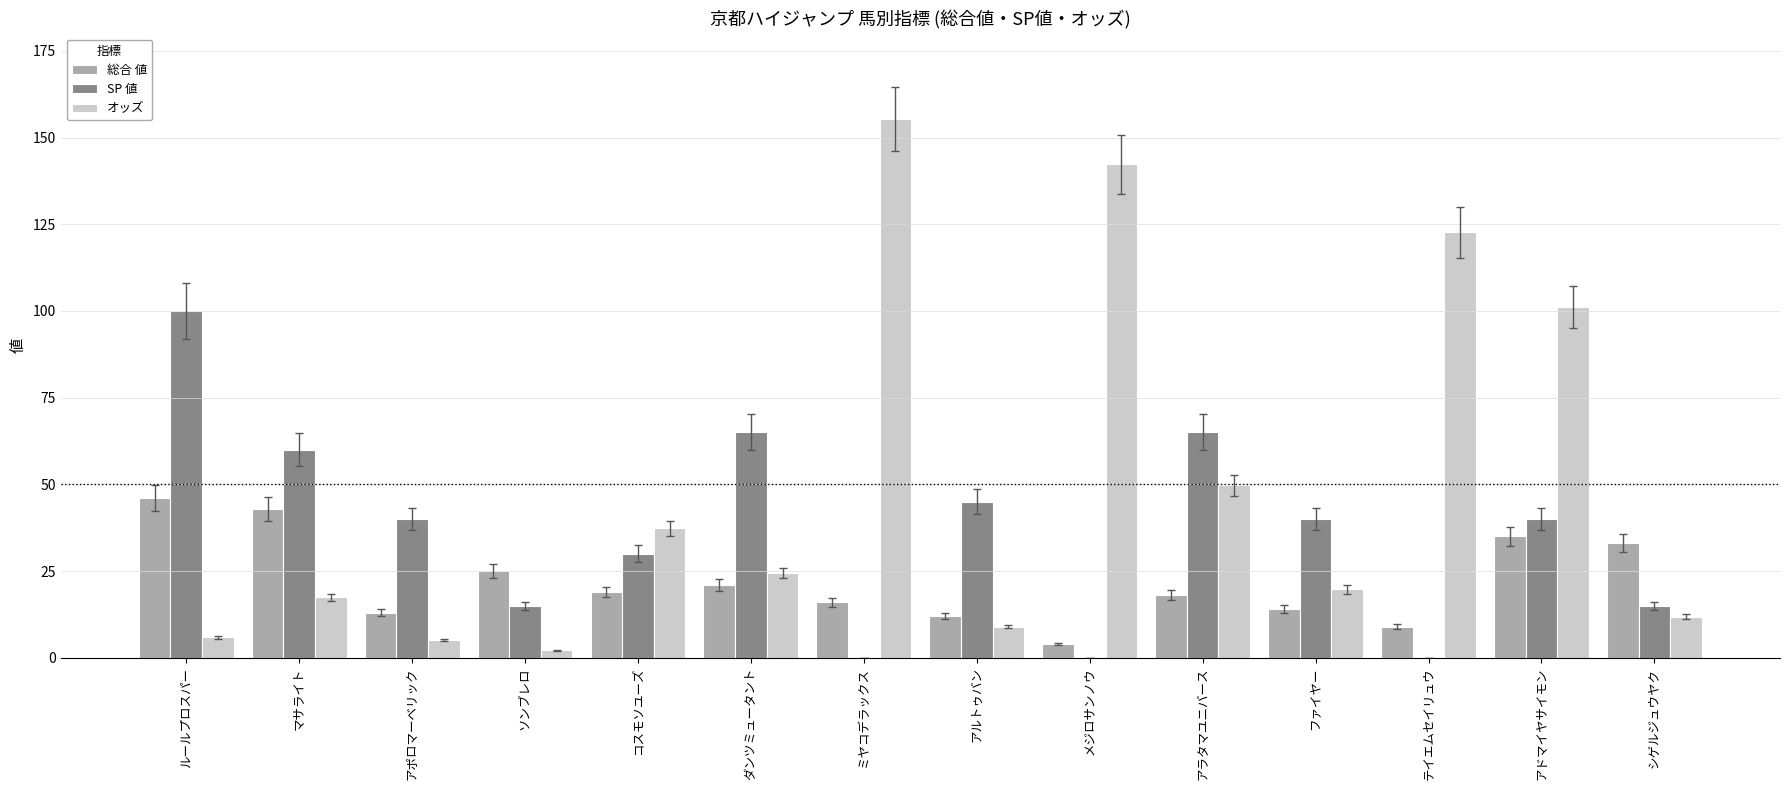

Between ソンブレロ and ダンツミュータント, which series saw the biggest shift?

SP 値